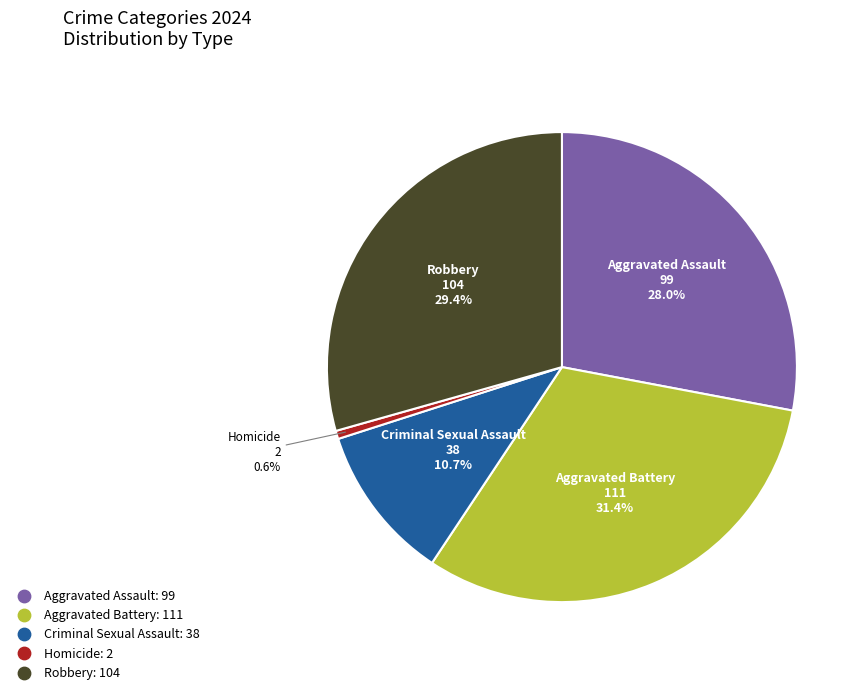

Is there any slice that represents more than half of the pie?

No